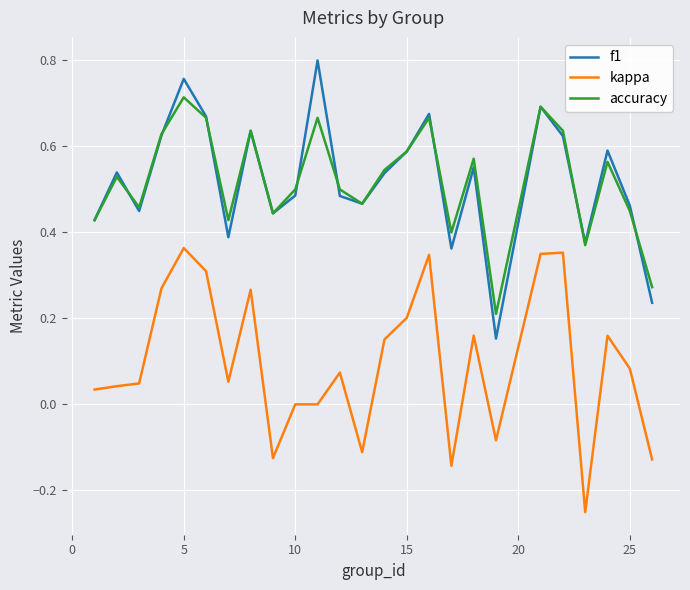

True or false: kappa and accuracy cross at least once.

False